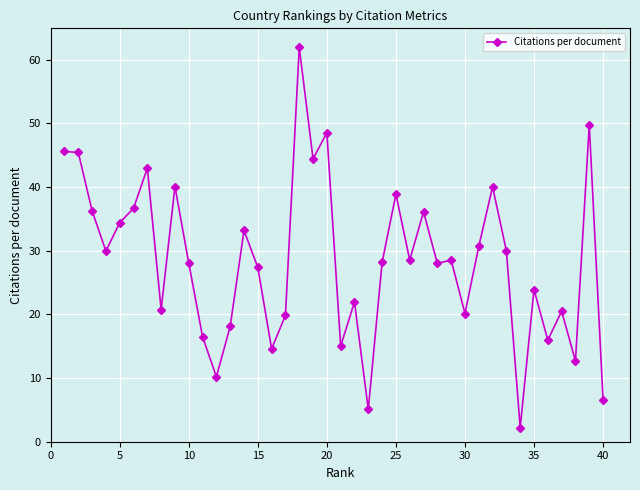

What is the minimum value shown in the chart?

2.2